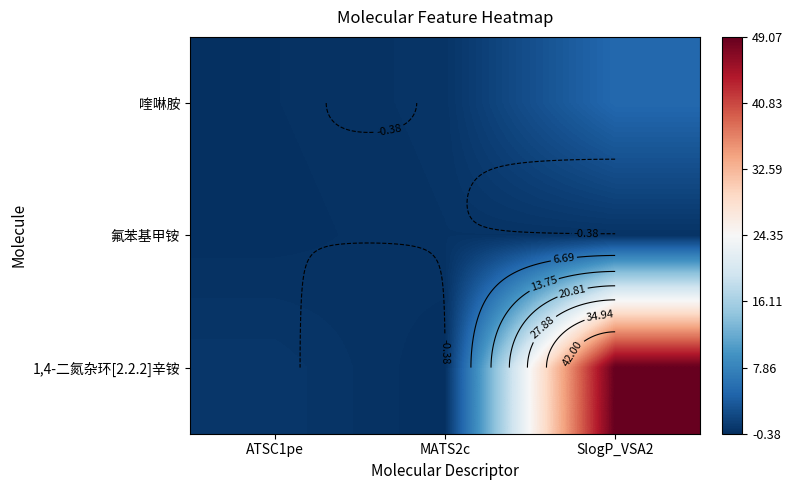

Between ATSC1pe and MATS2c, which series saw the biggest shift?

1,4-二氮杂环[2.2.2]辛铵